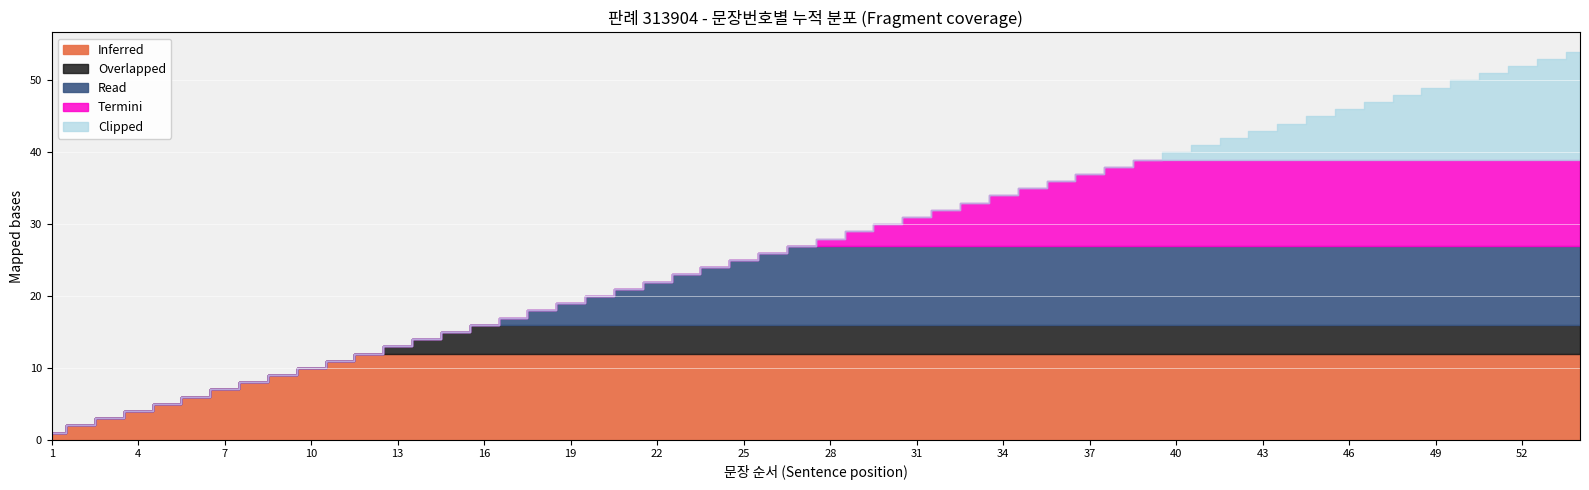

Which has a higher value, 11 or 9?

11